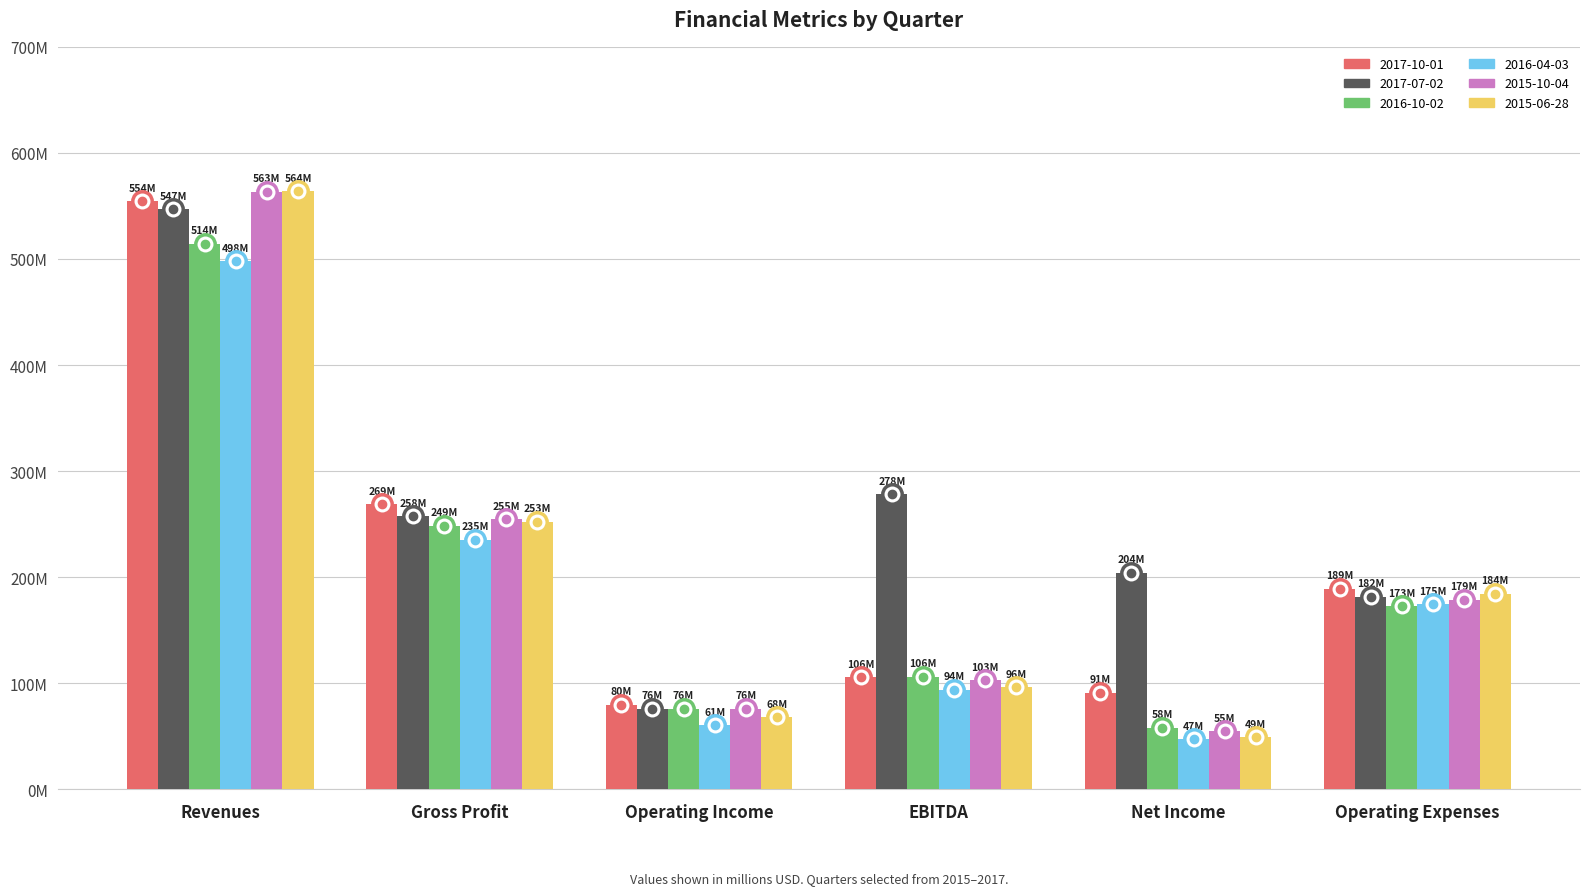

Where is 2016-04-03 nearest to the value 272?

Gross Profit